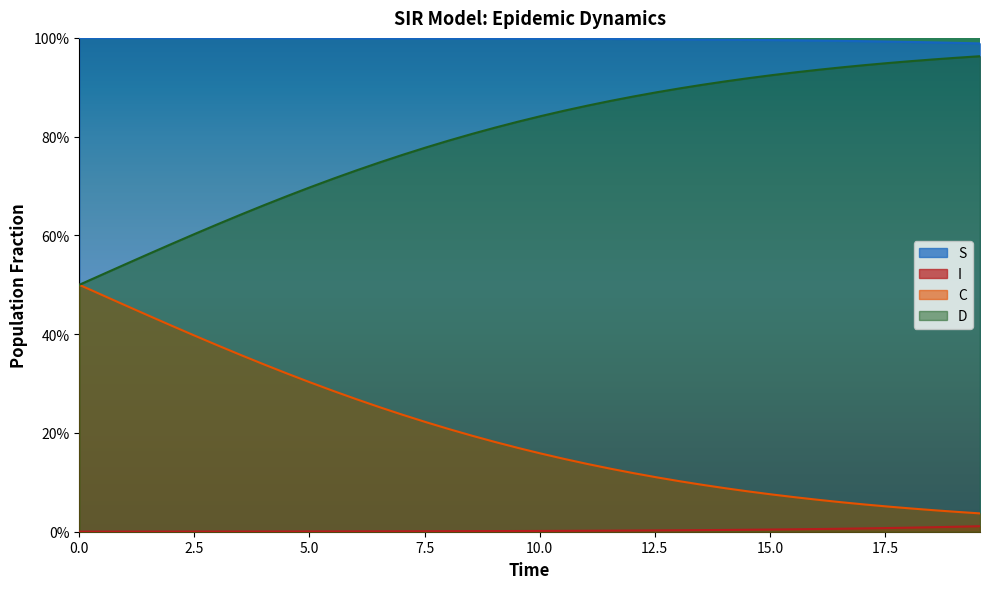

The I series shows 0.0 at 19. True or false?

False